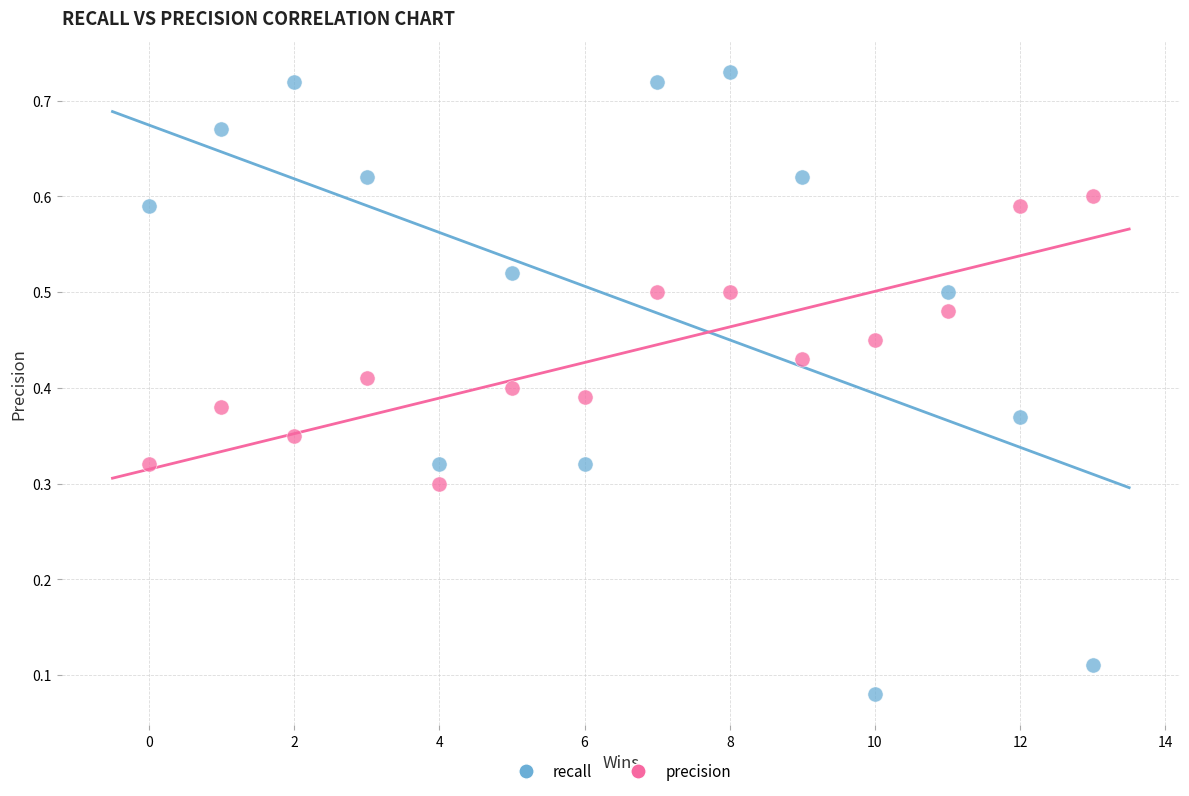

What are all the series names shown in the legend?

recall, precision